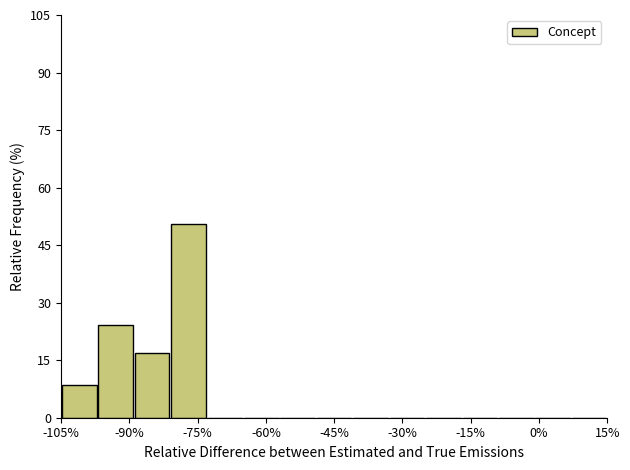

Reading left to right, transcribe this chart: for each bar, give the range it covers on the x-axis and its height. Neither the bar edges nor the heights are printed on the chart, so give them approximately, as read against the axes.

-105 to -97: 8
-97 to -89: 24
-89 to -81: 16
-81 to -73: 50
-73 to -65: 0
-65 to -57: 0
-57 to -49: 0
-49 to -41: 0
-41 to -33: 0
-33 to -25: 0
-25 to -17: 0
-17 to -9: 0
-9 to -1: 0
-1 to 7: 0
7 to 15: 0